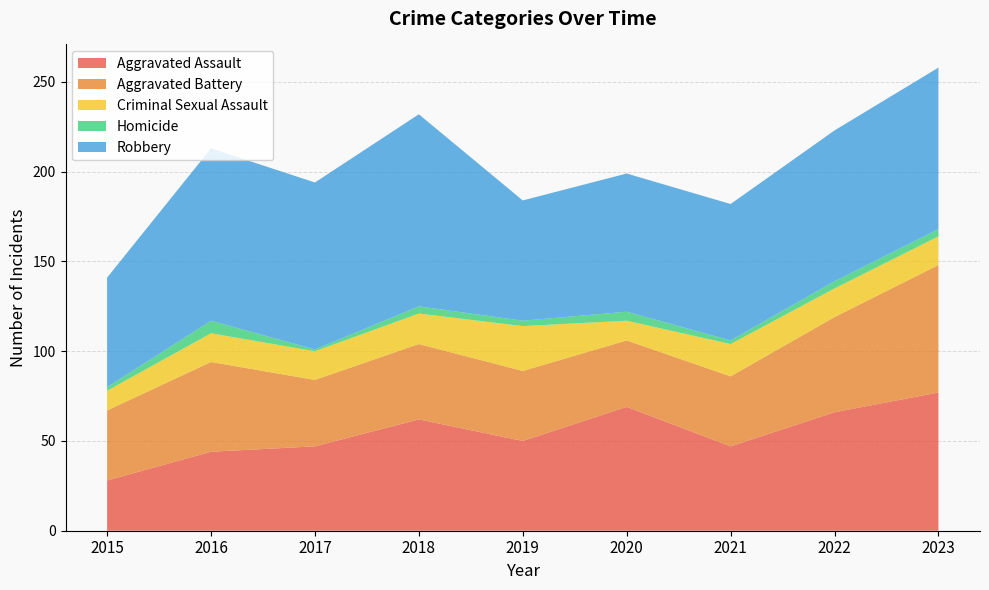

Reading right to left, list all the values displayed in this chart.

Aggravated Assault: 77	66	47	69	50	62	47	44	28
Aggravated Battery: 71	53	39	37	39	42	37	50	39
Criminal Sexual Assault: 16	16	18	11	25	17	16	16	11
Homicide: 4	4	2	5	3	4	1	7	2
Robbery: 90	84	76	77	67	107	93	96	61